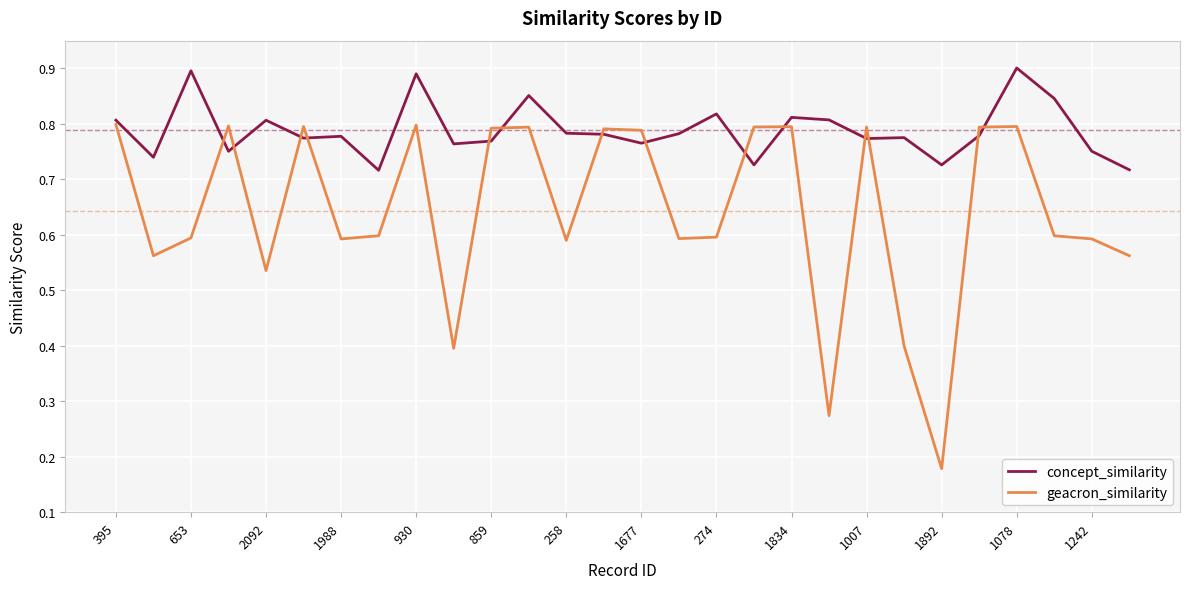

In geacron_similarity, how many points are lower than both neighbors (excluding endpoints)?

8